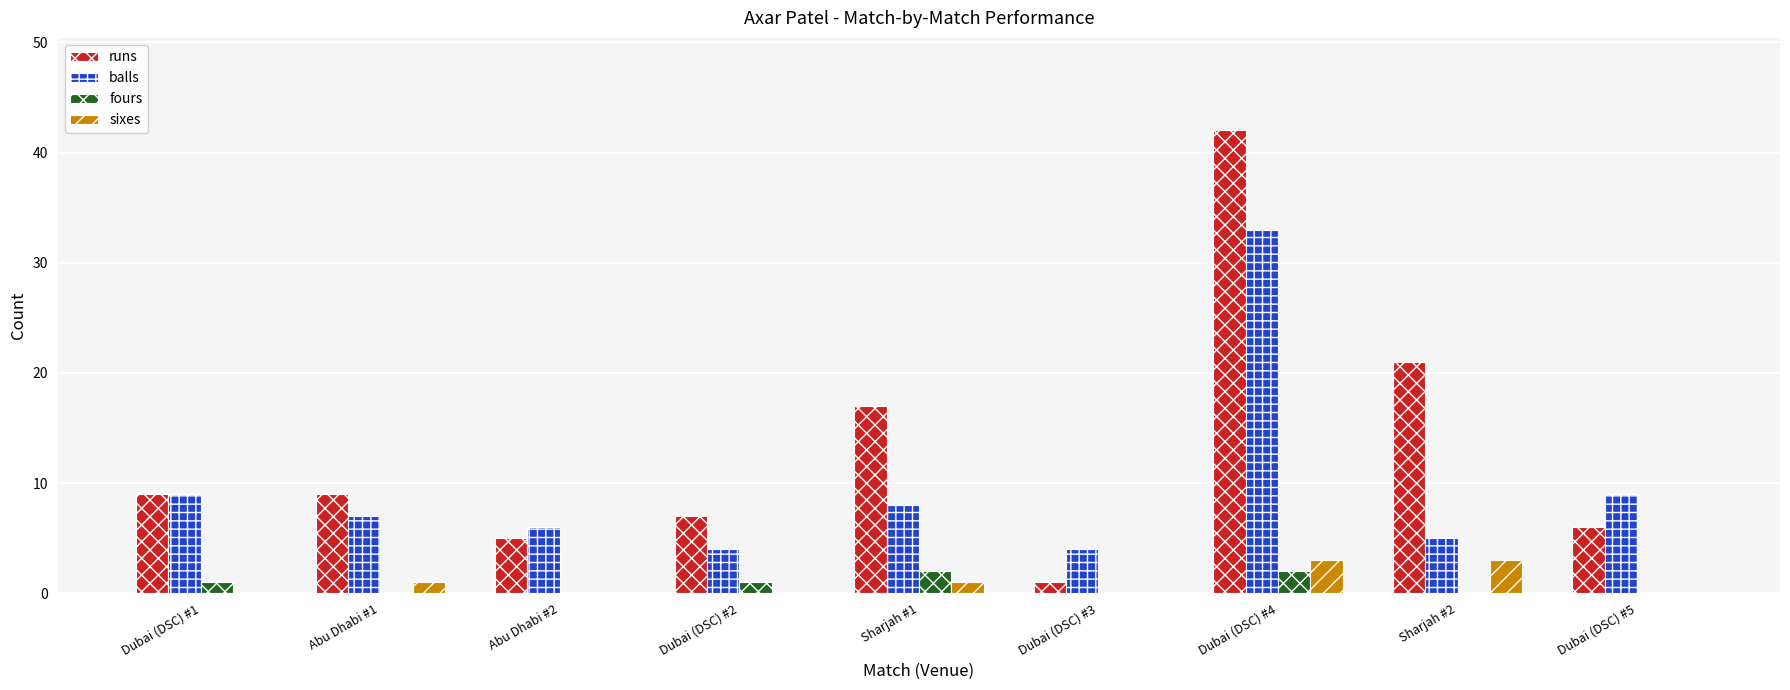

What is the spread (max minus min) of values at Abu Dhabi #2?

6